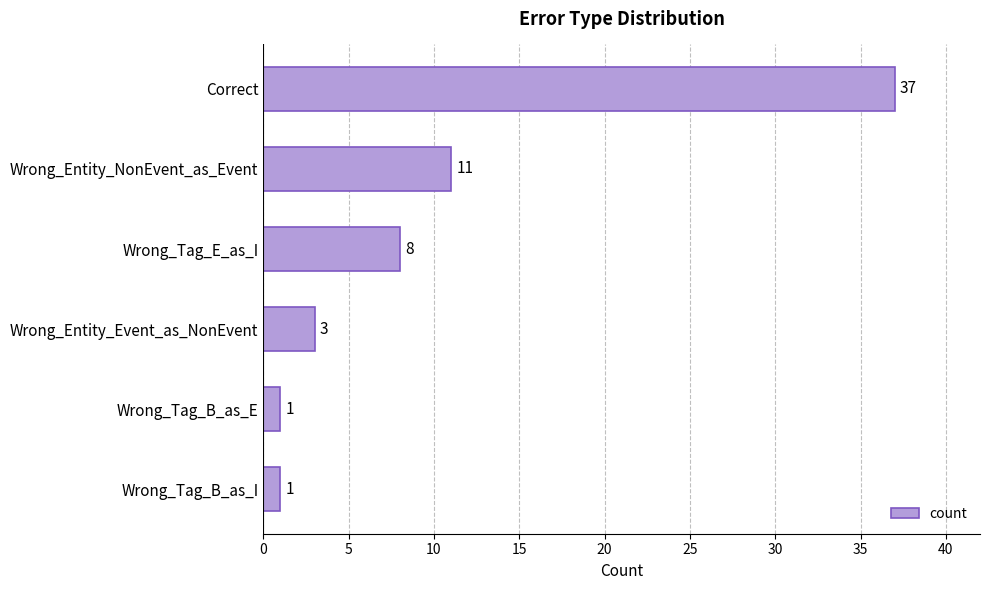

The value at Wrong_Entity_NonEvent_as_Event is 14. True or false?

False